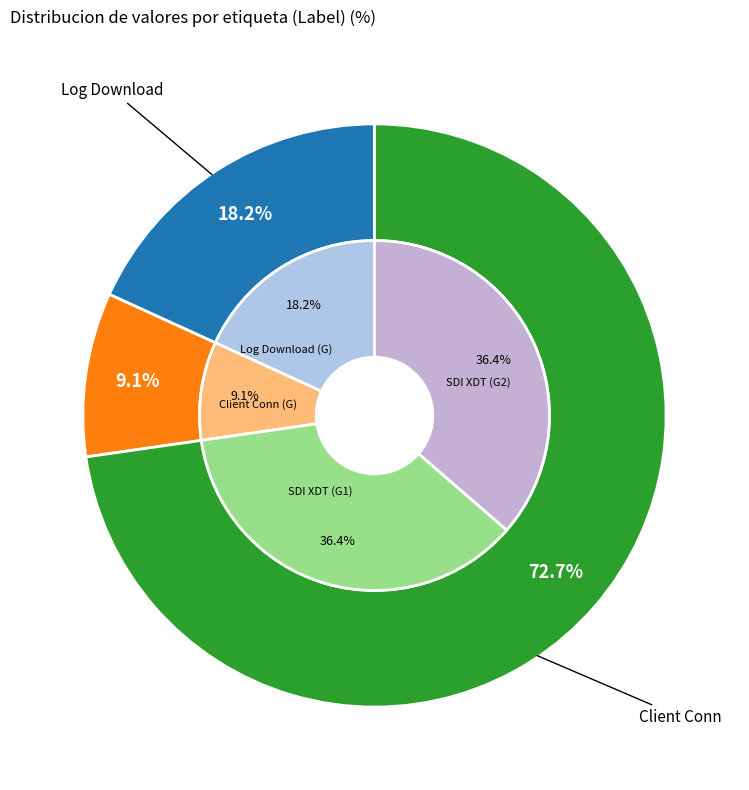

Rank the categories by value from highest to lowest.

Client Conn, Log Download, SDI XDT